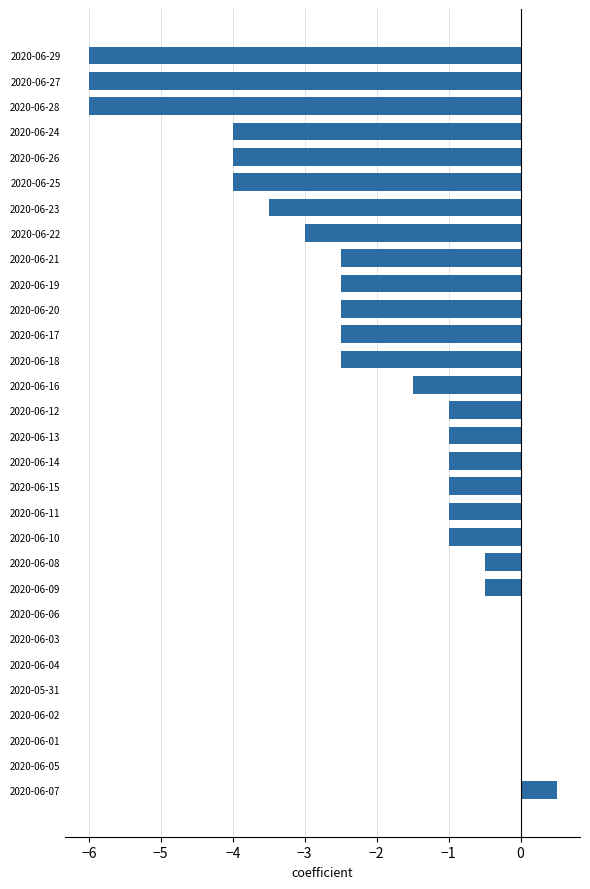

Reading top to bottom, what are all the values shown in this chart?

2020-06-29=-6.0	2020-06-27=-6.0	2020-06-28=-6.0	2020-06-24=-4.0	2020-06-26=-4.0	2020-06-25=-4.0	2020-06-23=-3.5	2020-06-22=-3.0	2020-06-21=-2.5	2020-06-19=-2.5	2020-06-20=-2.5	2020-06-17=-2.5	2020-06-18=-2.5	2020-06-16=-1.5	2020-06-12=-1.0	2020-06-13=-1.0	2020-06-14=-1.0	2020-06-15=-1.0	2020-06-11=-1.0	2020-06-10=-1.0	2020-06-08=-0.5	2020-06-09=-0.5	2020-06-06=0.0	2020-06-03=0.0	2020-06-04=0.0	2020-05-31=0.0	2020-06-02=0.0	2020-06-01=0.0	2020-06-05=0.0	2020-06-07=0.5